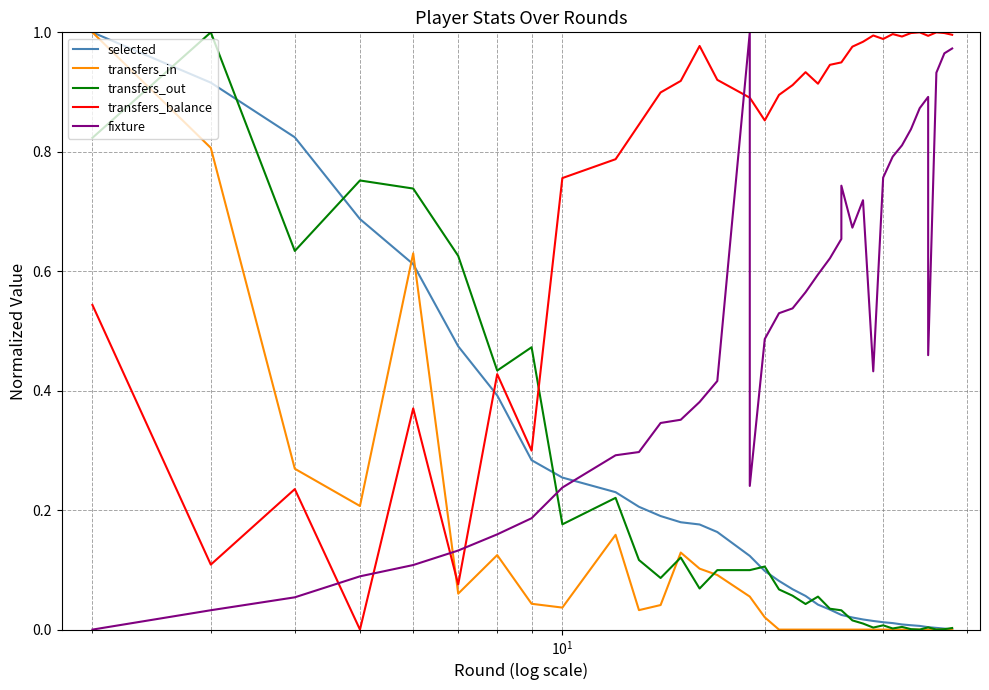

List the series in order of their peak value, highest first.

selected, transfers_in, transfers_out, transfers_balance, fixture